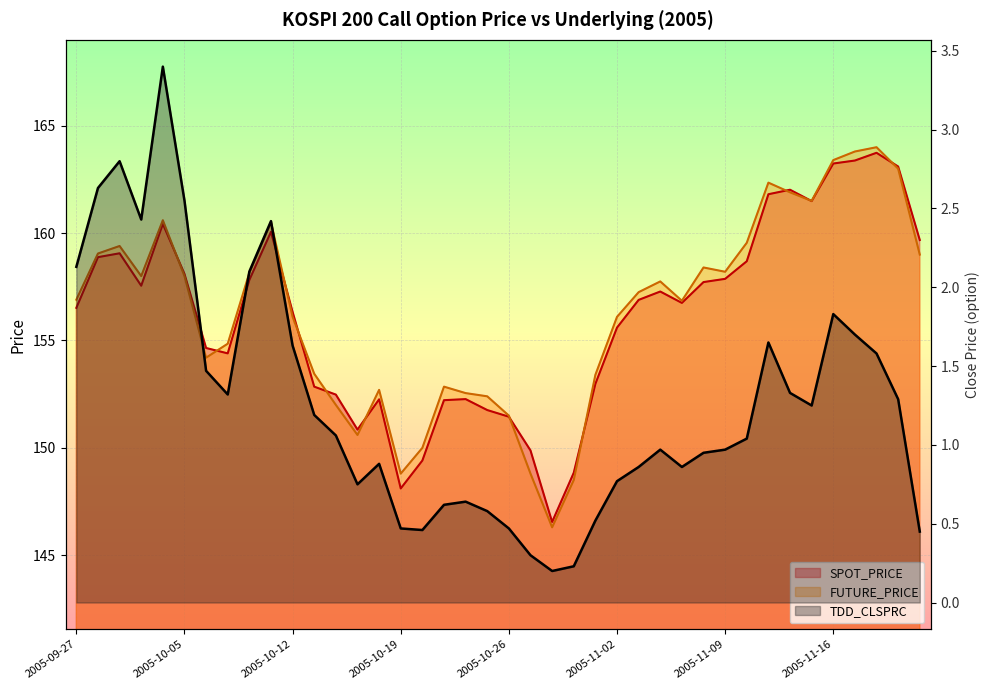

In FUTURE_PRICE, how many points are lower than both neighbors (excluding endpoints)?

8